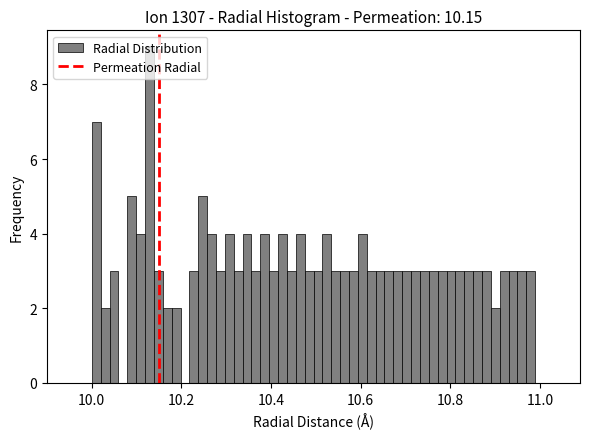

Read against the x-axis, roughly where is the centre of the tallest bar?

10.12